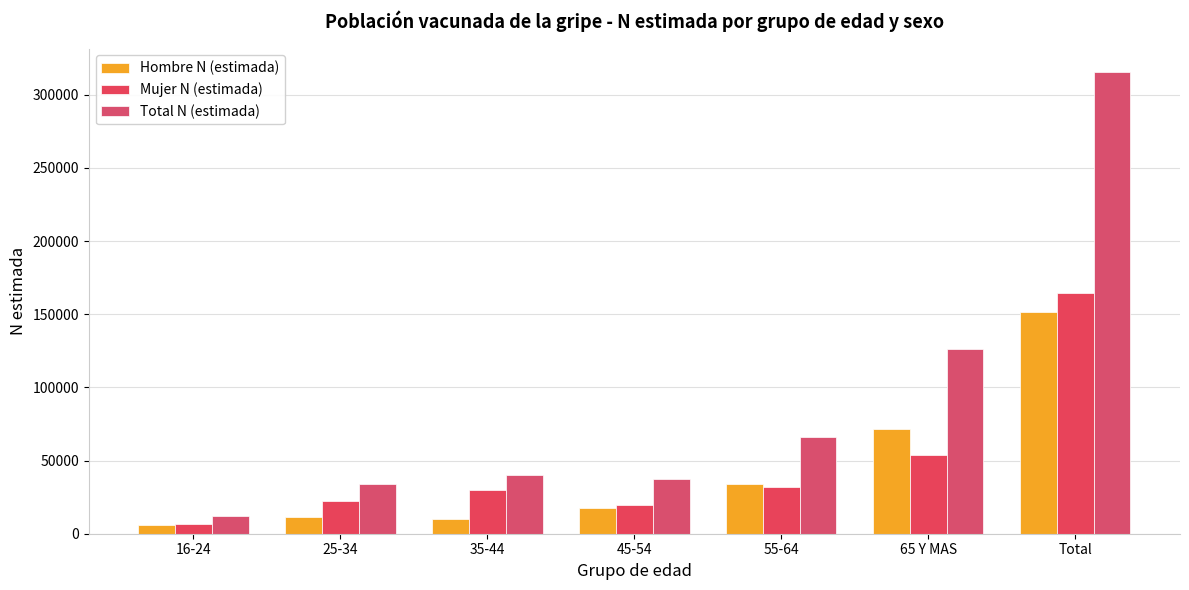

Is the value of Total N (estimada) at 16-24 greater than the value of Hombre N (estimada) at 25-34?

Yes